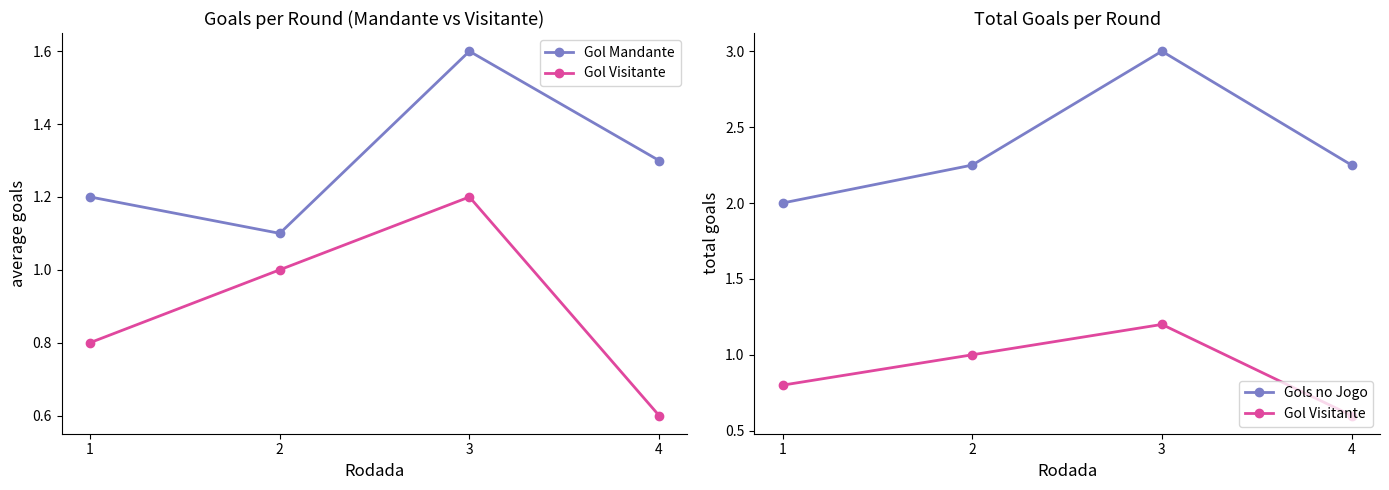

True or false: Gol Mandante and Gol Visitante cross at least once.

False